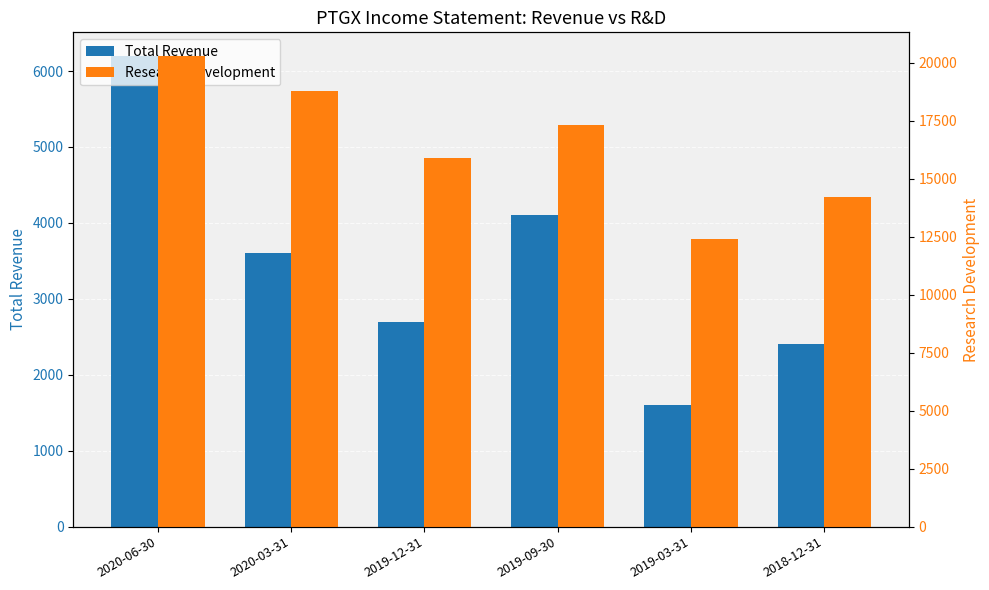

What value does the Research Development series have at 2020-03-31?

18800